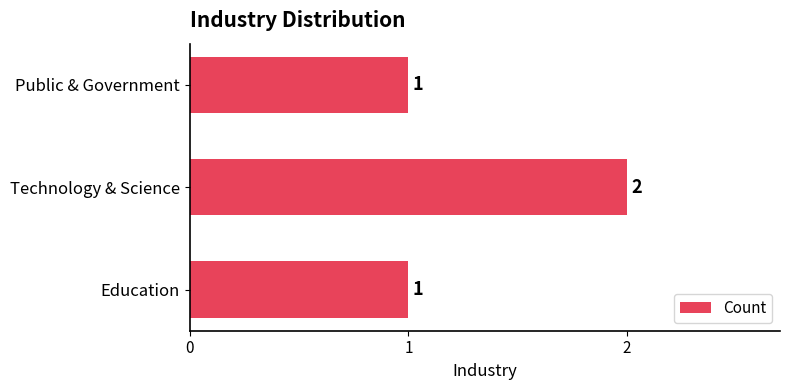

What is the smallest value displayed?

1